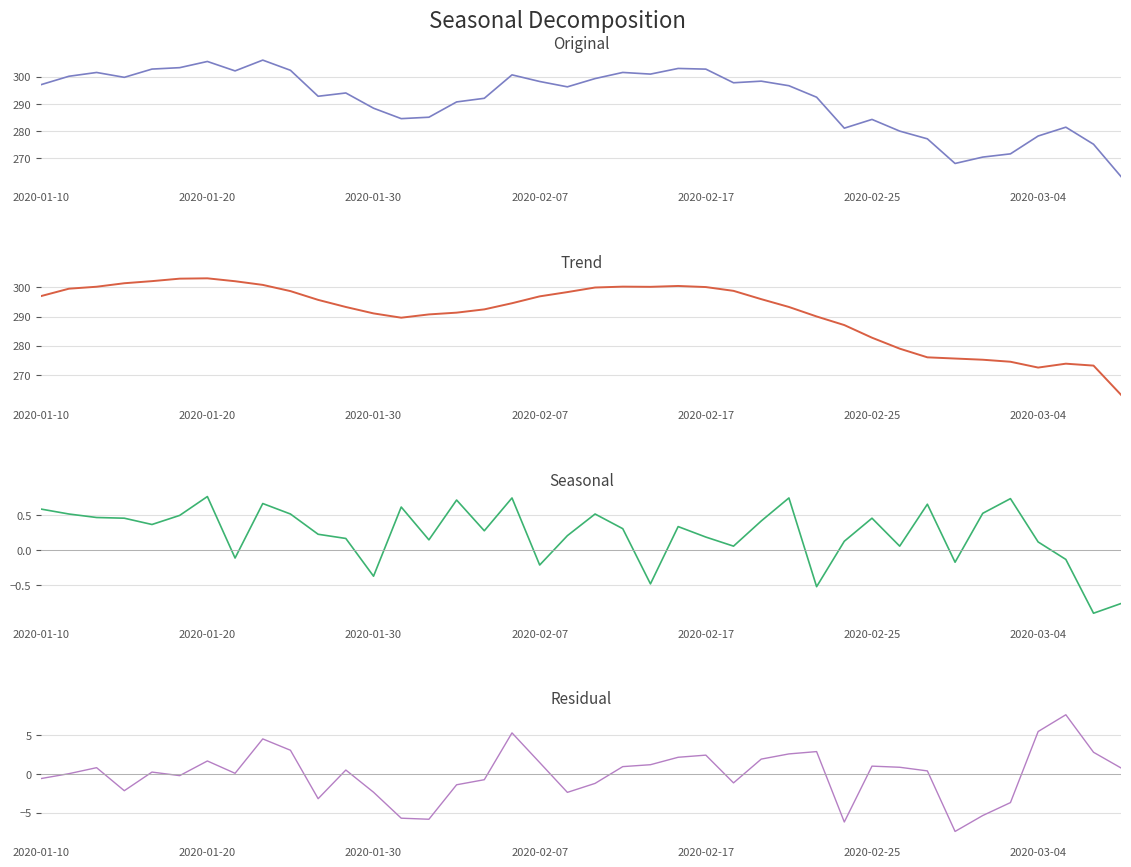

What is the total value across all series at 19?

592.5